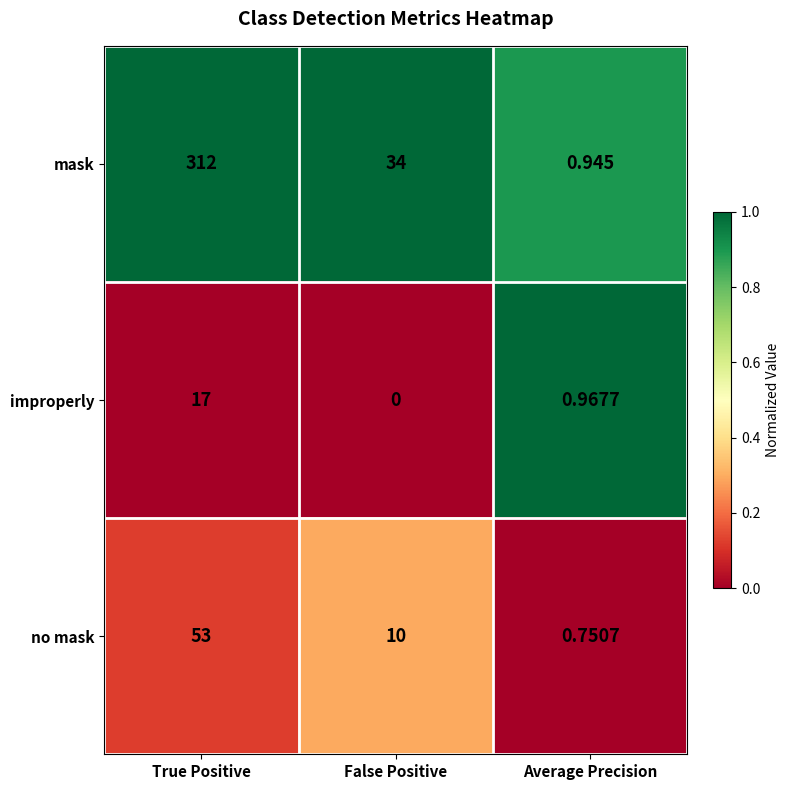

At which category does the chart reach its peak across all series?

True Positive